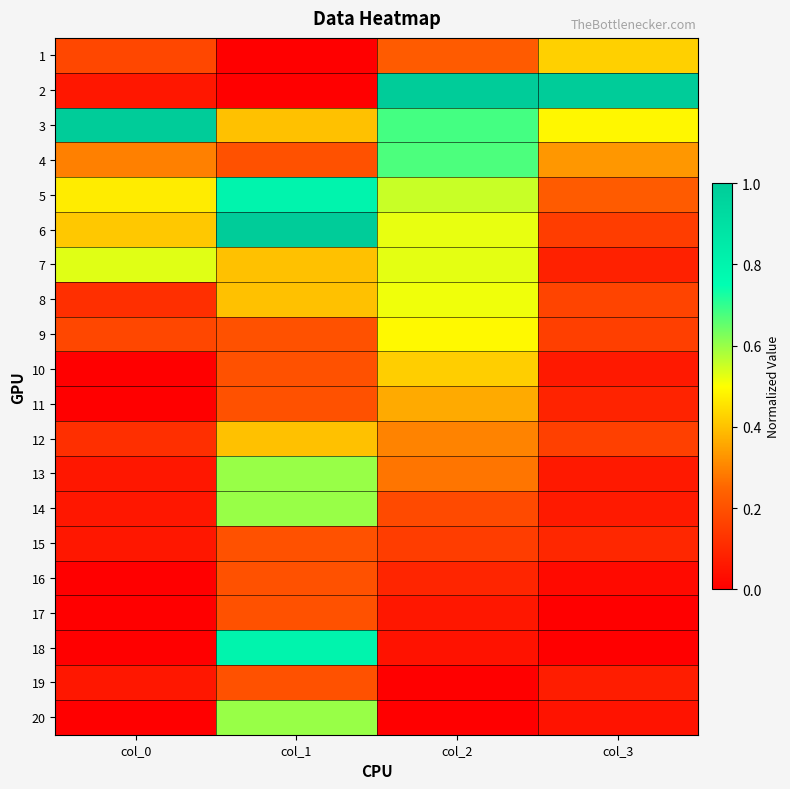

What is the difference between the highest and lowest values at col_0?

1.0